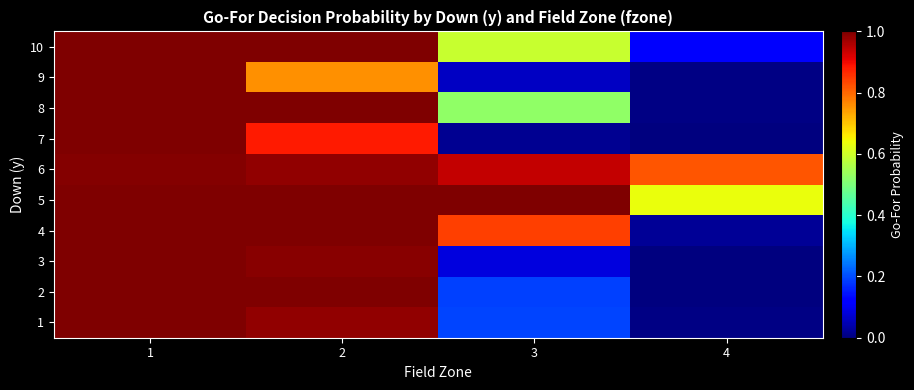

Rank the series by their maximum value, from lowest to highest.

6, 1, 2, 3, 4, 5, 7, 8, 9, 10